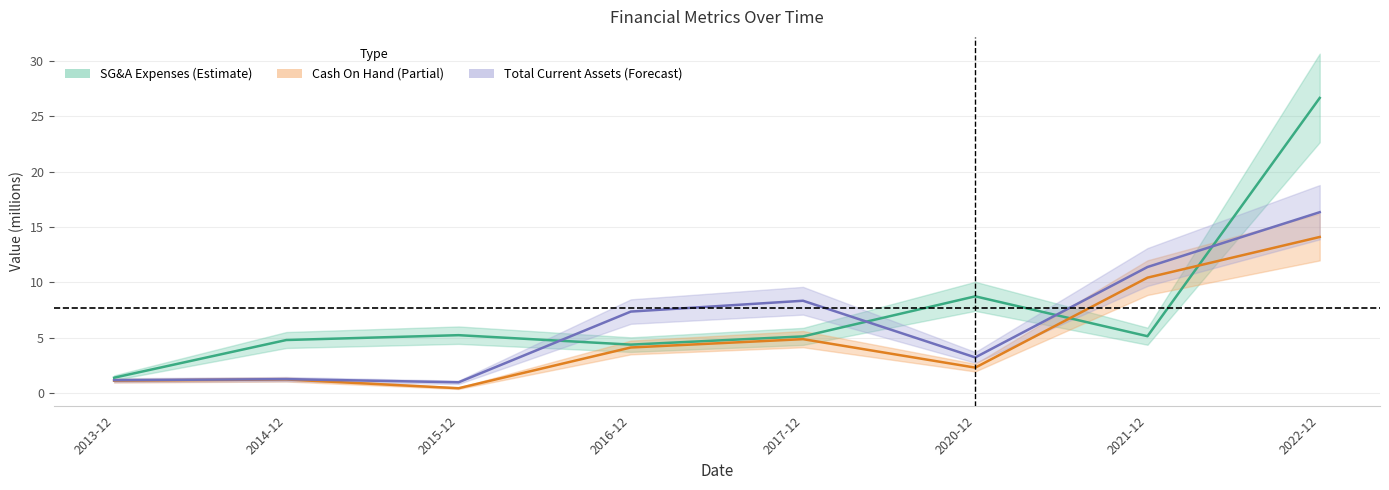

What is the value of the Total Current Assets point at the 1st from the left?

1.2